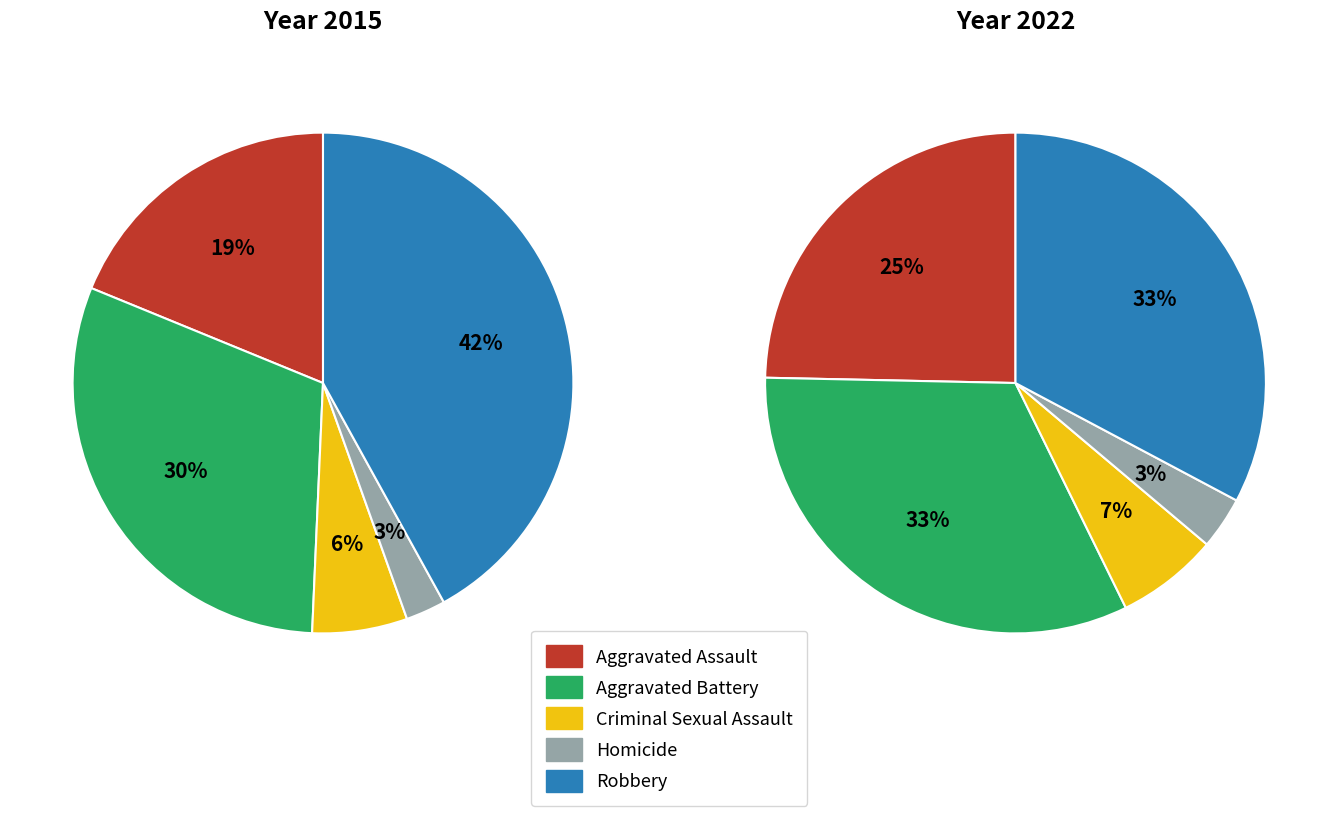

Count the number of slices in the pie.

5